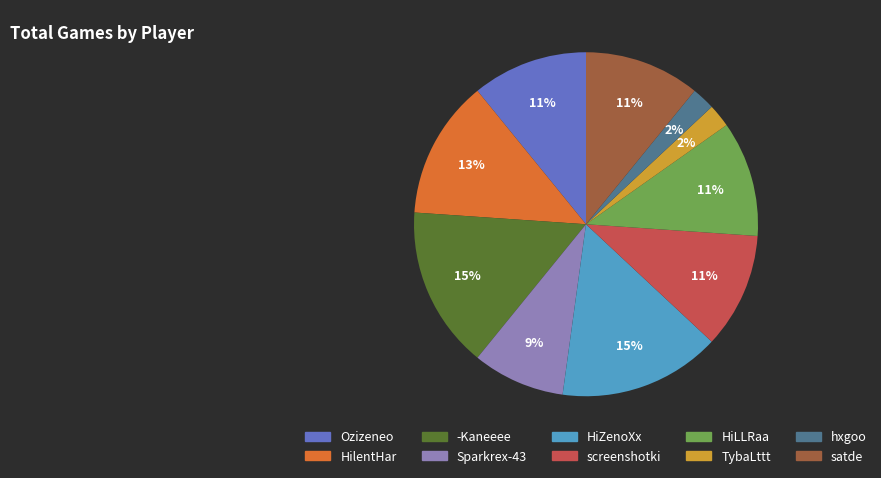

To the nearest percent, what is the combined percentage of hxgoo and screenshotki?

13%